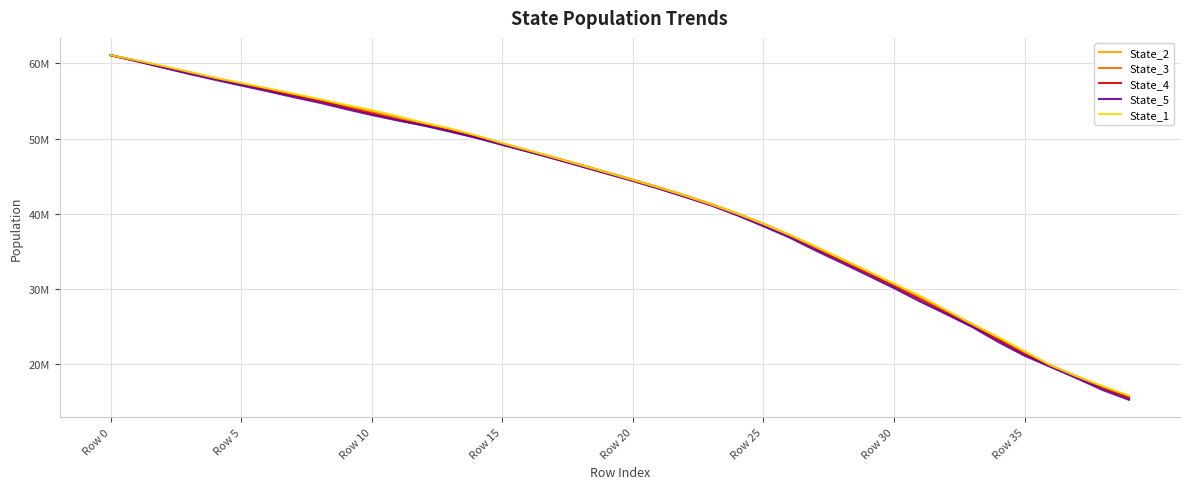

Which series has the largest range (max minus min)?

State_5